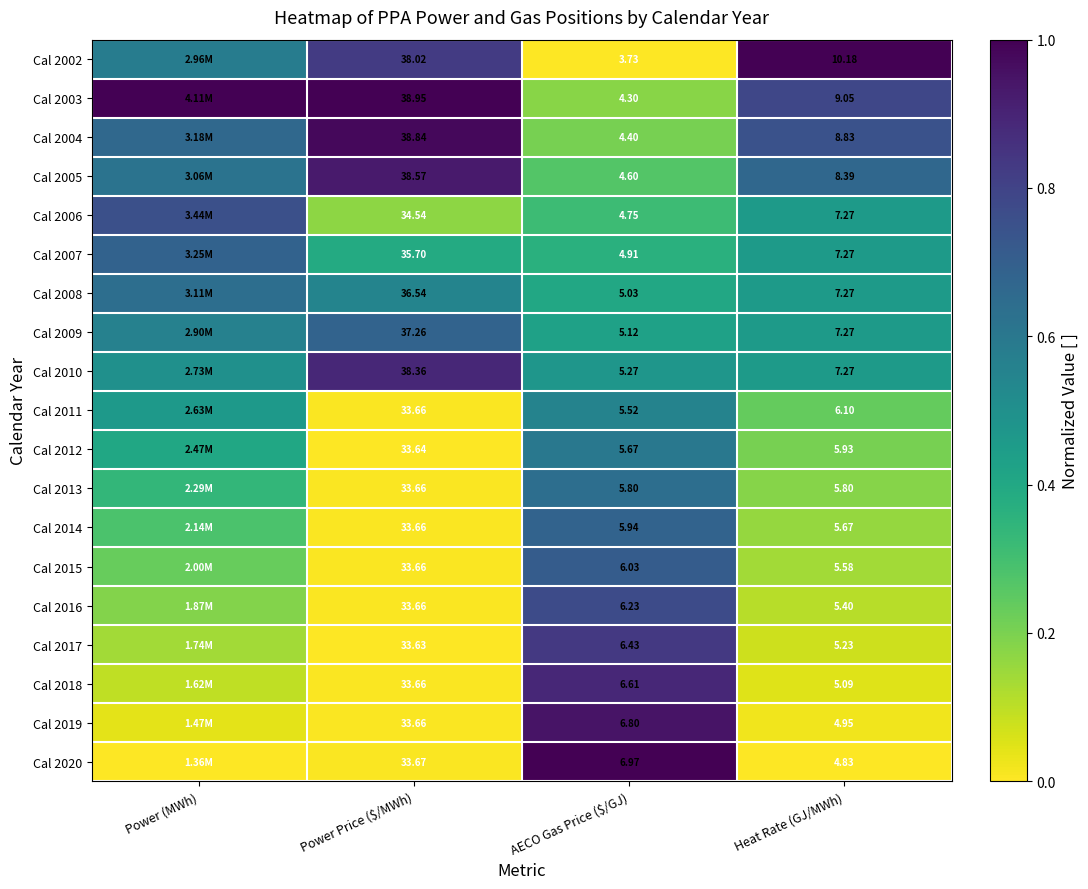

Is the value of Cal 2014 at Heat Rate (GJ/MWh) greater than the value of Cal 2016 at Power Price ($/MWh)?

No